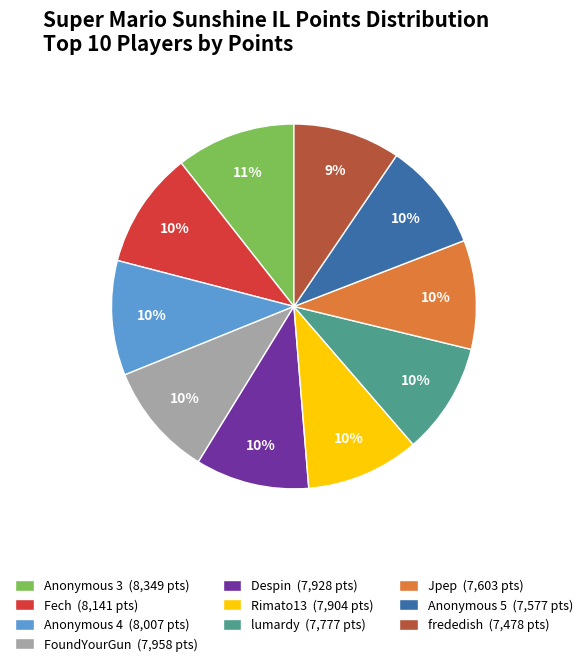

To the nearest percent, what is the combined percentage of Jpep (7,603 pts) and lumardy (7,777 pts)?

20%